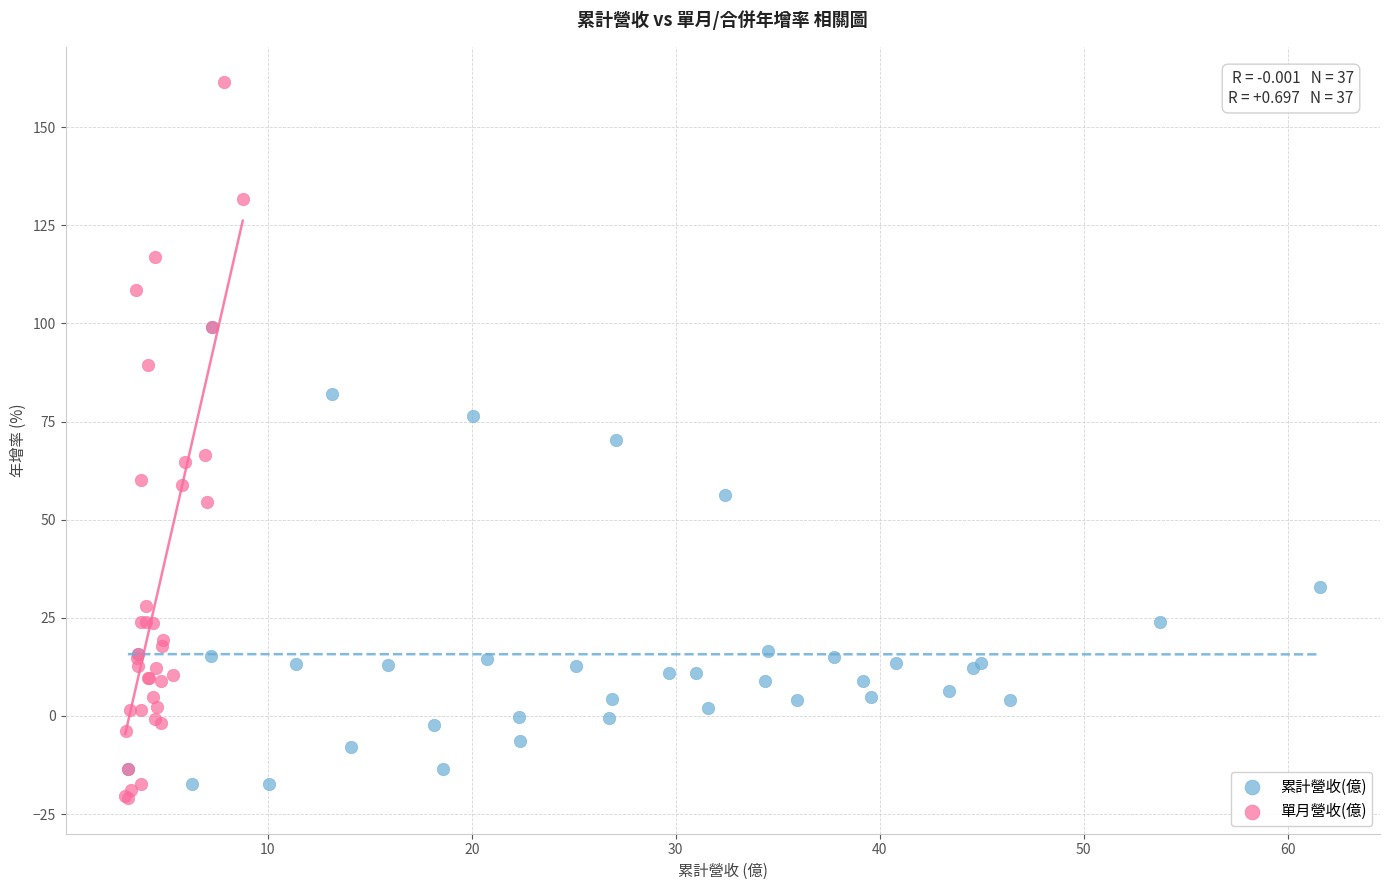

What are all the series names shown in the legend?

累計營收(億), 單月營收(億)